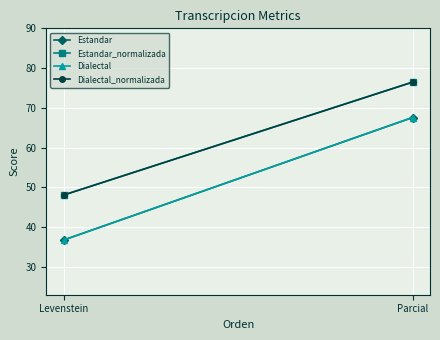

Where does the Dialectal series first go above 67?

Parcial